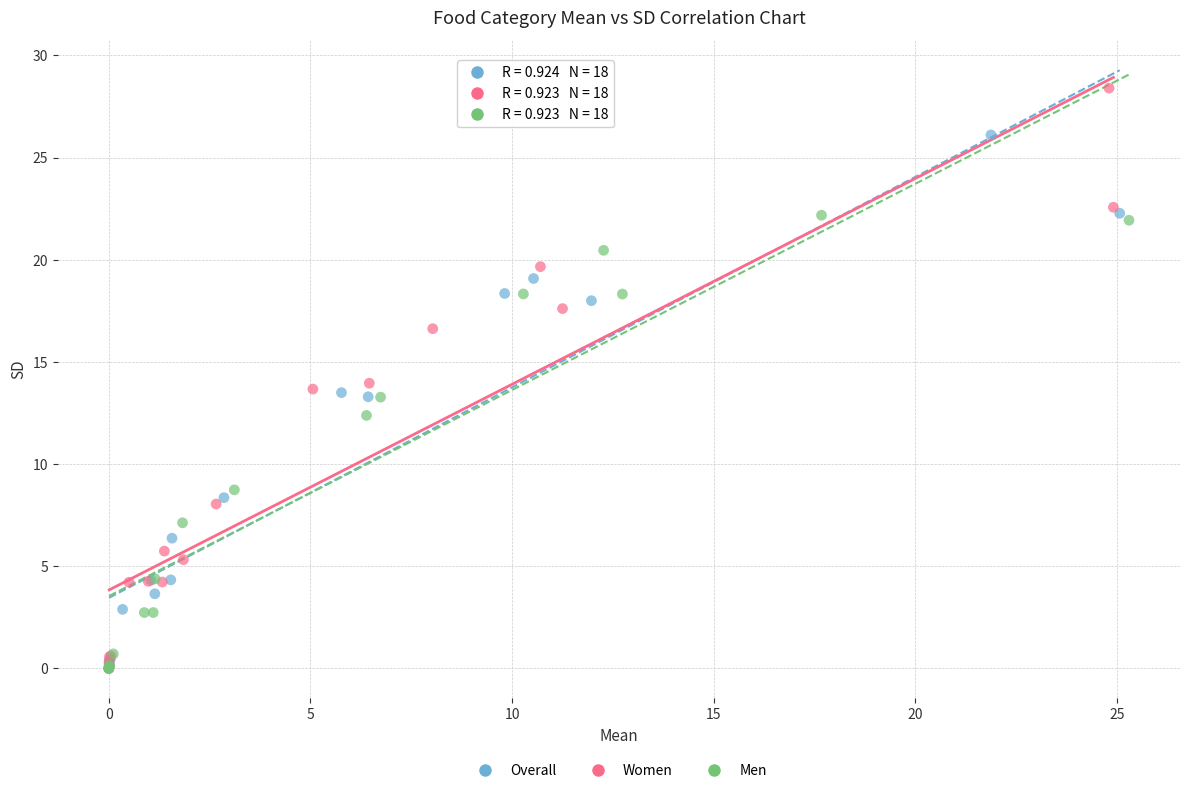

Which series has the widest spread of Y values?

Women